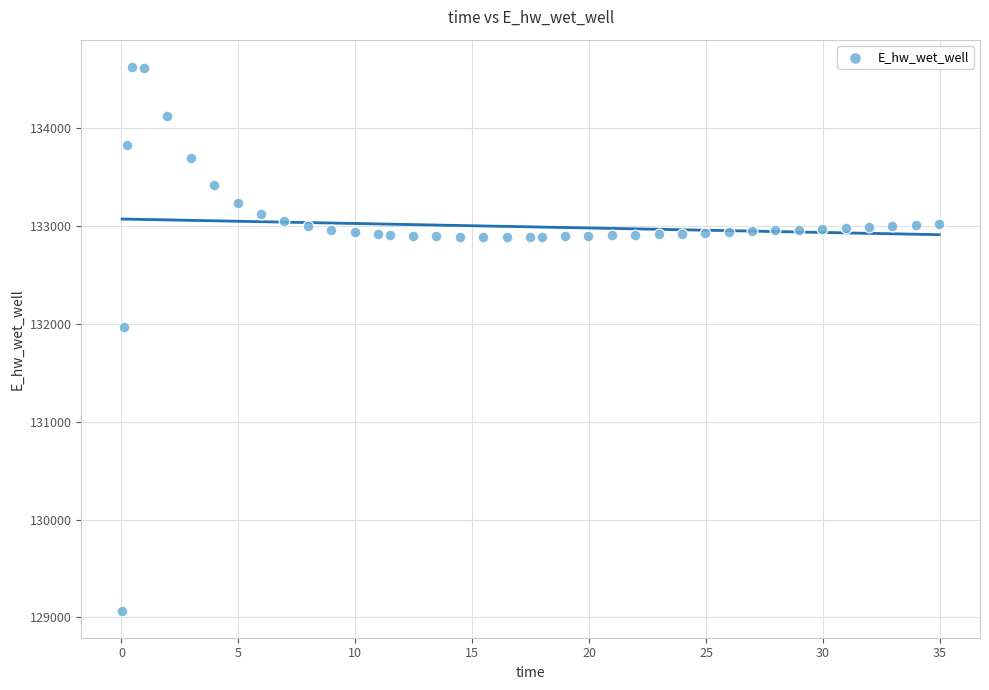

What is the range of Y values (max minus min)?

5557.7